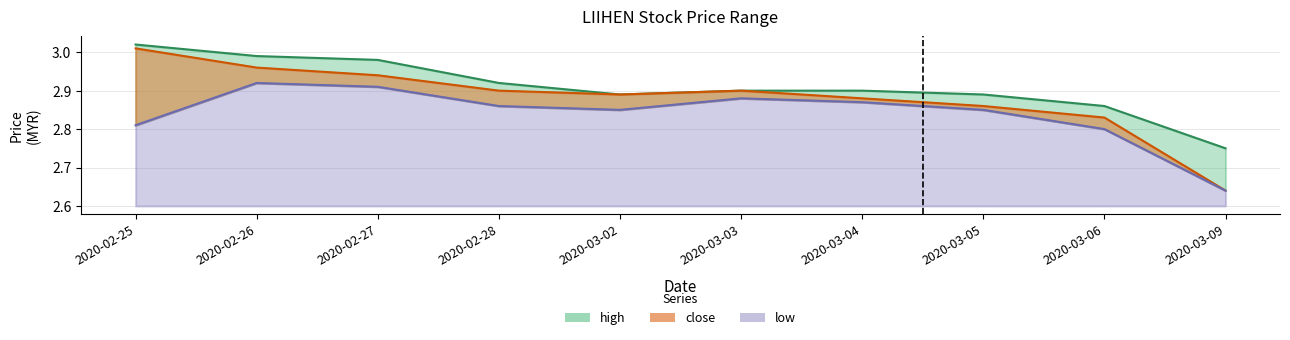

True or false: close and low intersect in this chart.

False